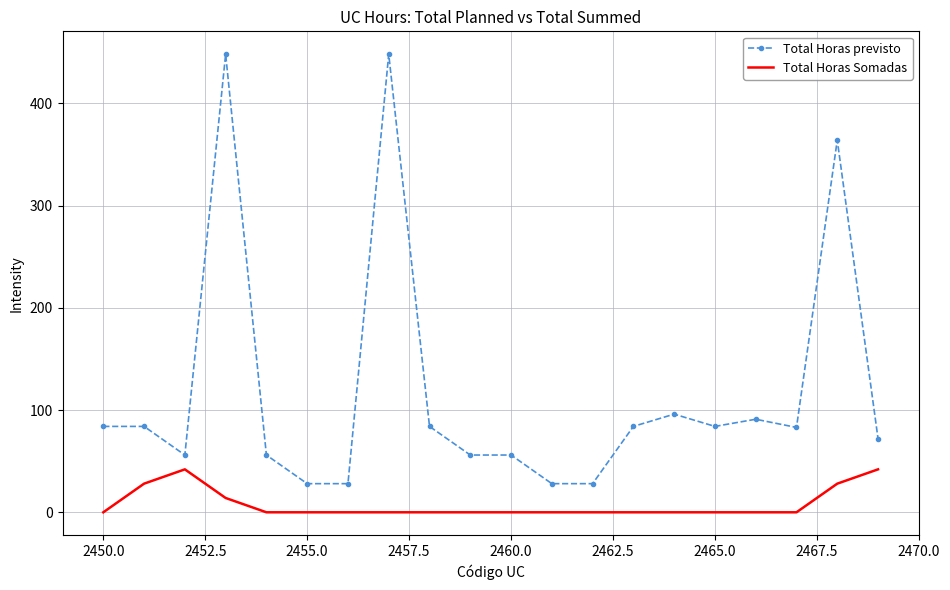

List the series in order of their peak value, lowest first.

Total Horas Somadas, Total Horas previsto